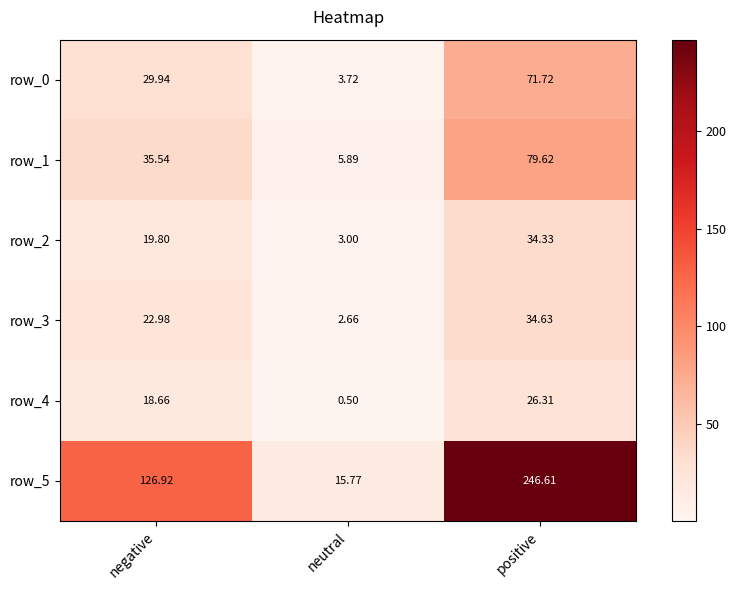

Is it true that row_1 equals 79.6 at positive?

True